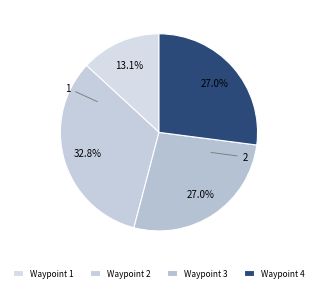

How many segments does this pie chart have?

4